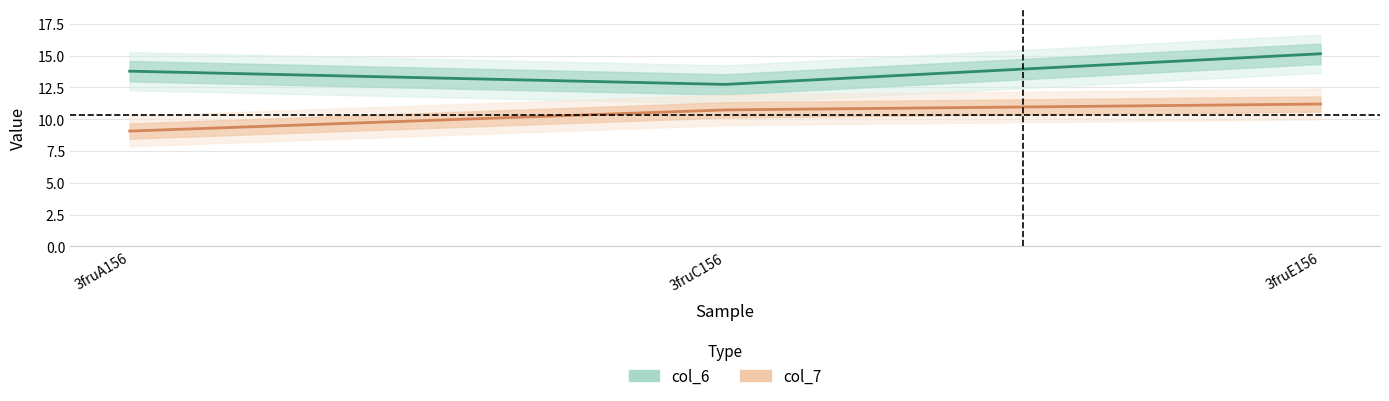

How many lines are shown in the chart?

2